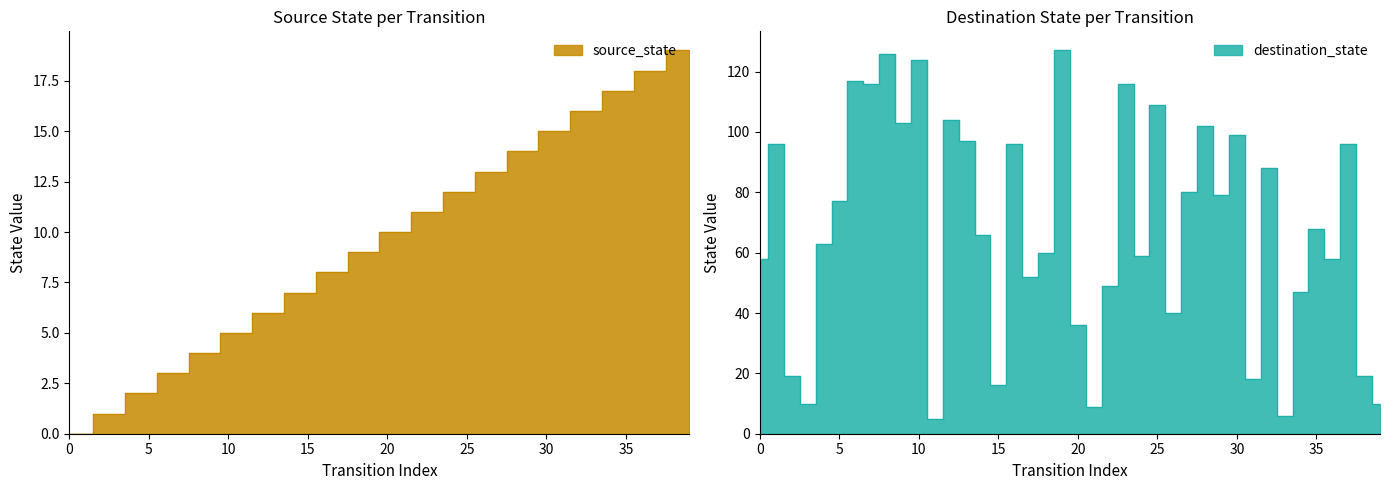

What is the sum of the source_state values at 6 and 4?

5